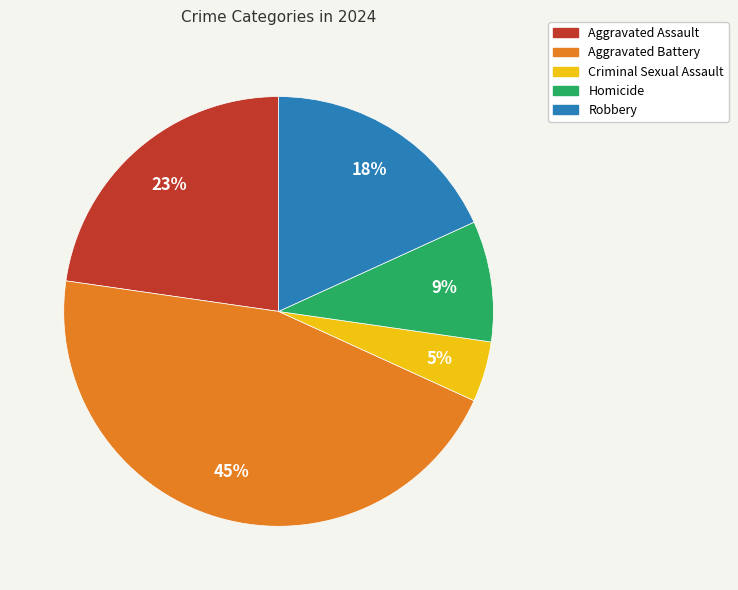

Which slice is the largest?

Aggravated Battery